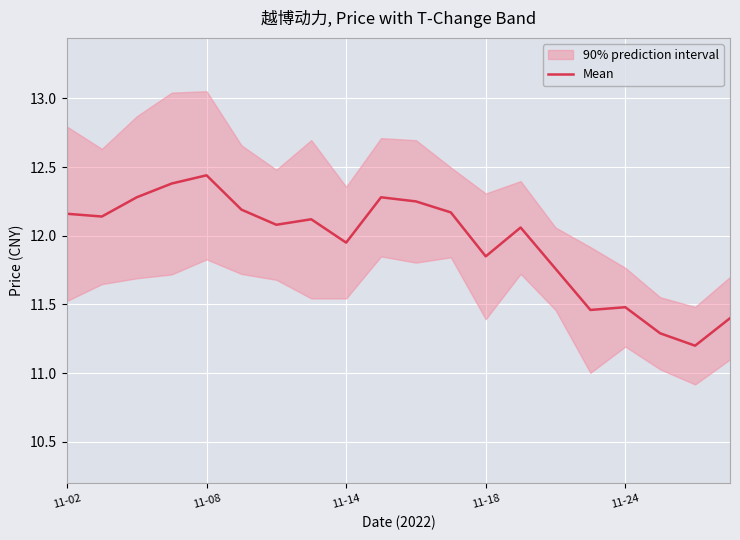

At which category does the chart reach its minimum across all series?

18